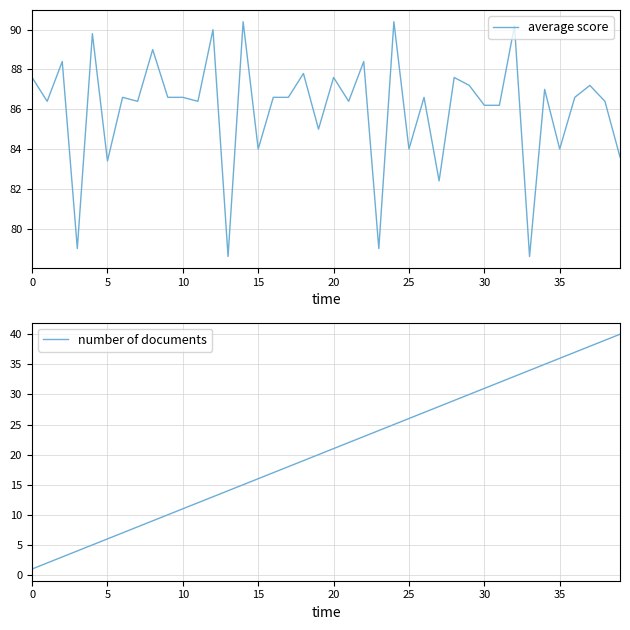

What is the highest value of the average score series?

90.4